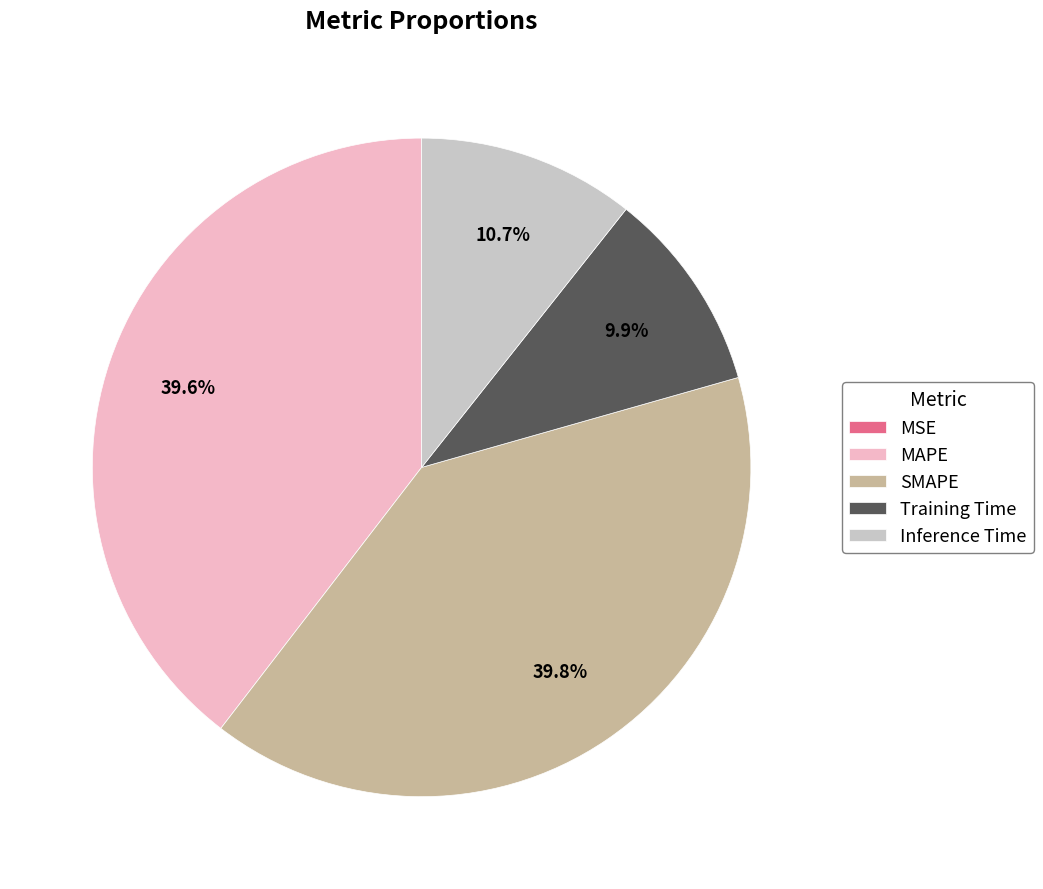

To the nearest percent, what portion does Training Time represent?

10%